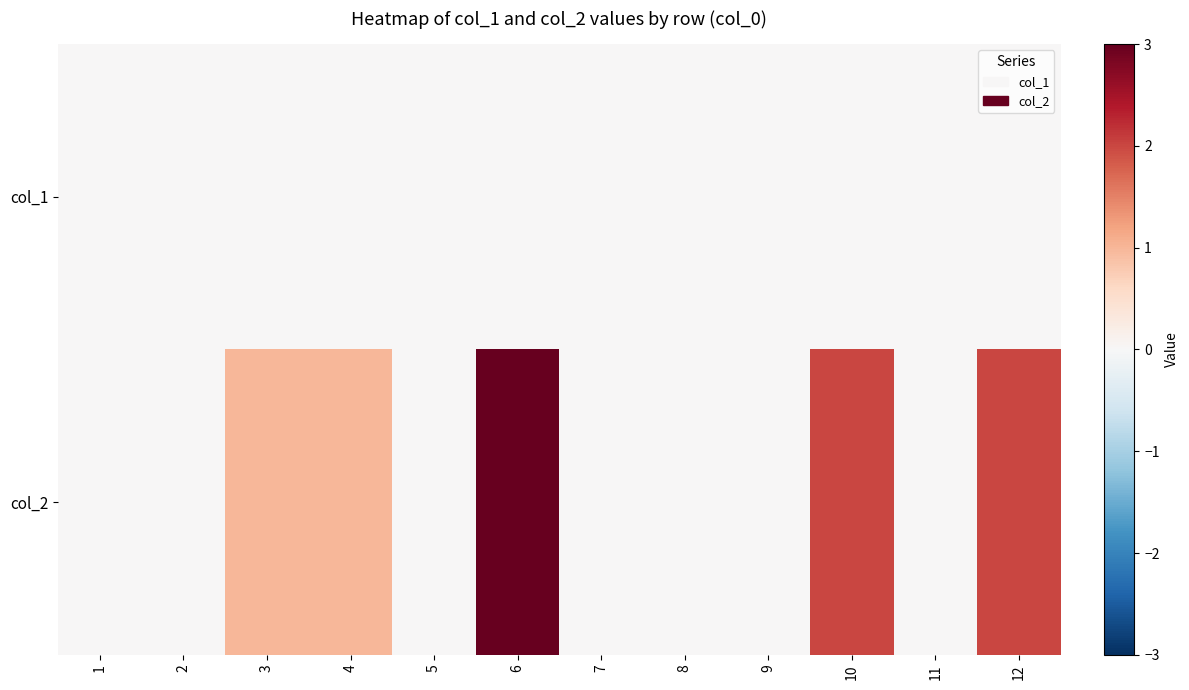

At 6, list the series in order from smallest to largest.

col_1, col_2